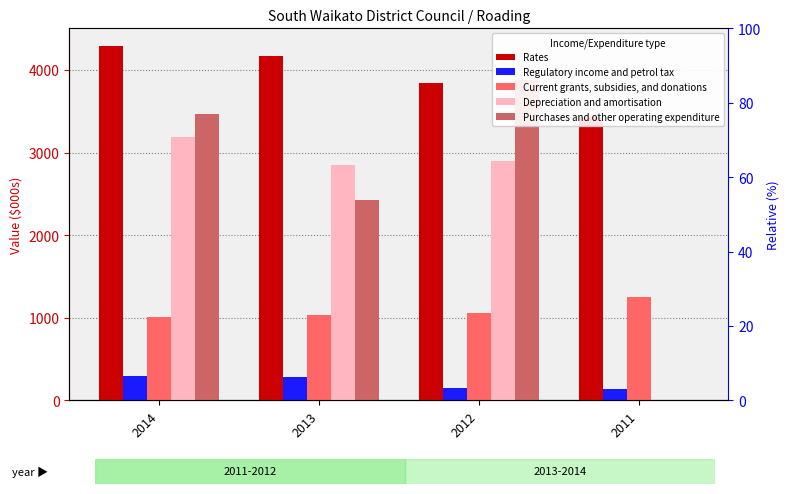

How many data points does each series have?

4